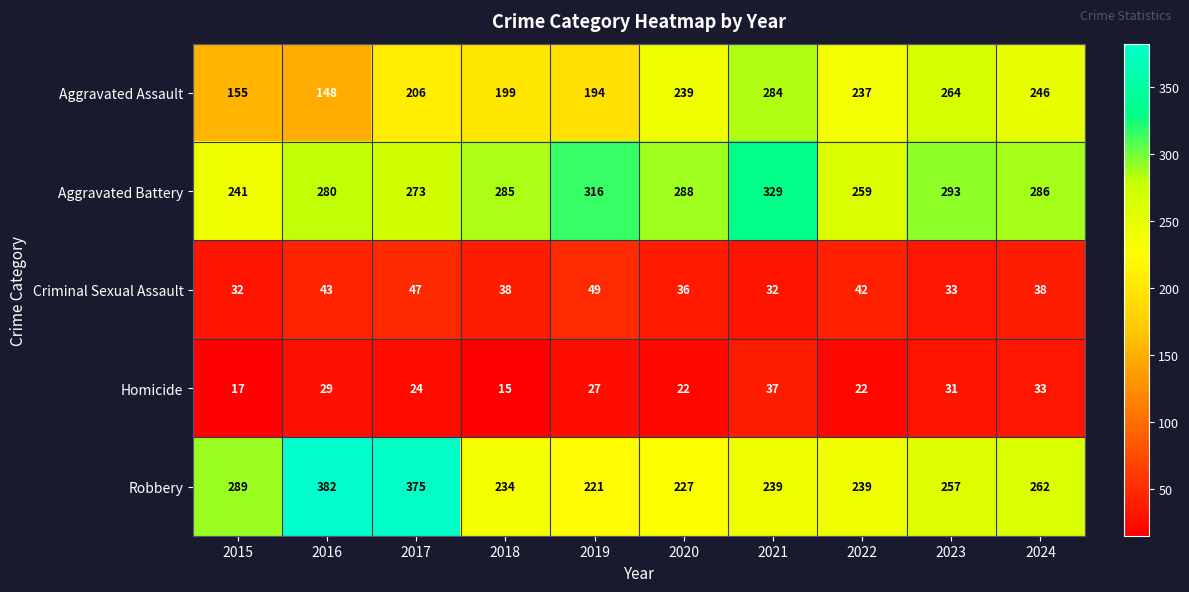

Which series has the largest total across all categories?

Aggravated Battery